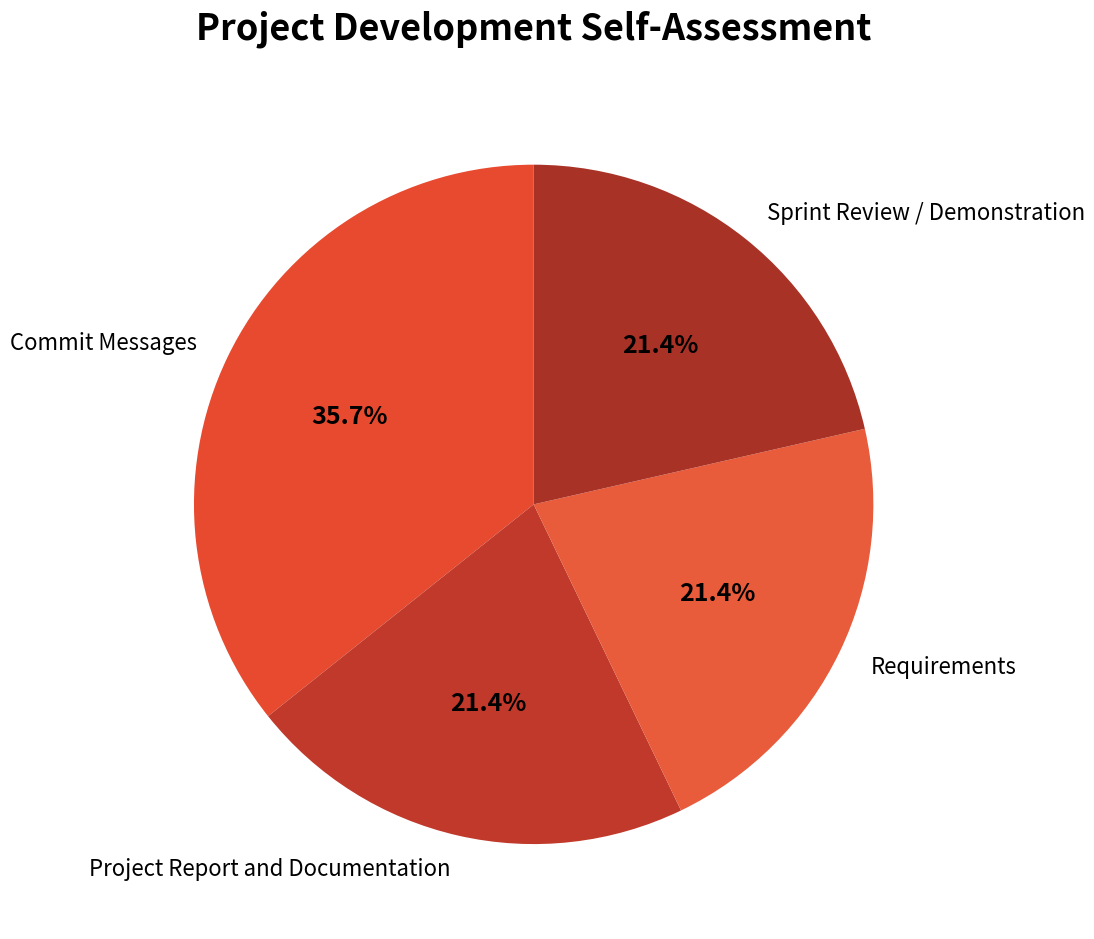

What percentage is the Project Report and Documentation slice, to the nearest percent?

21%